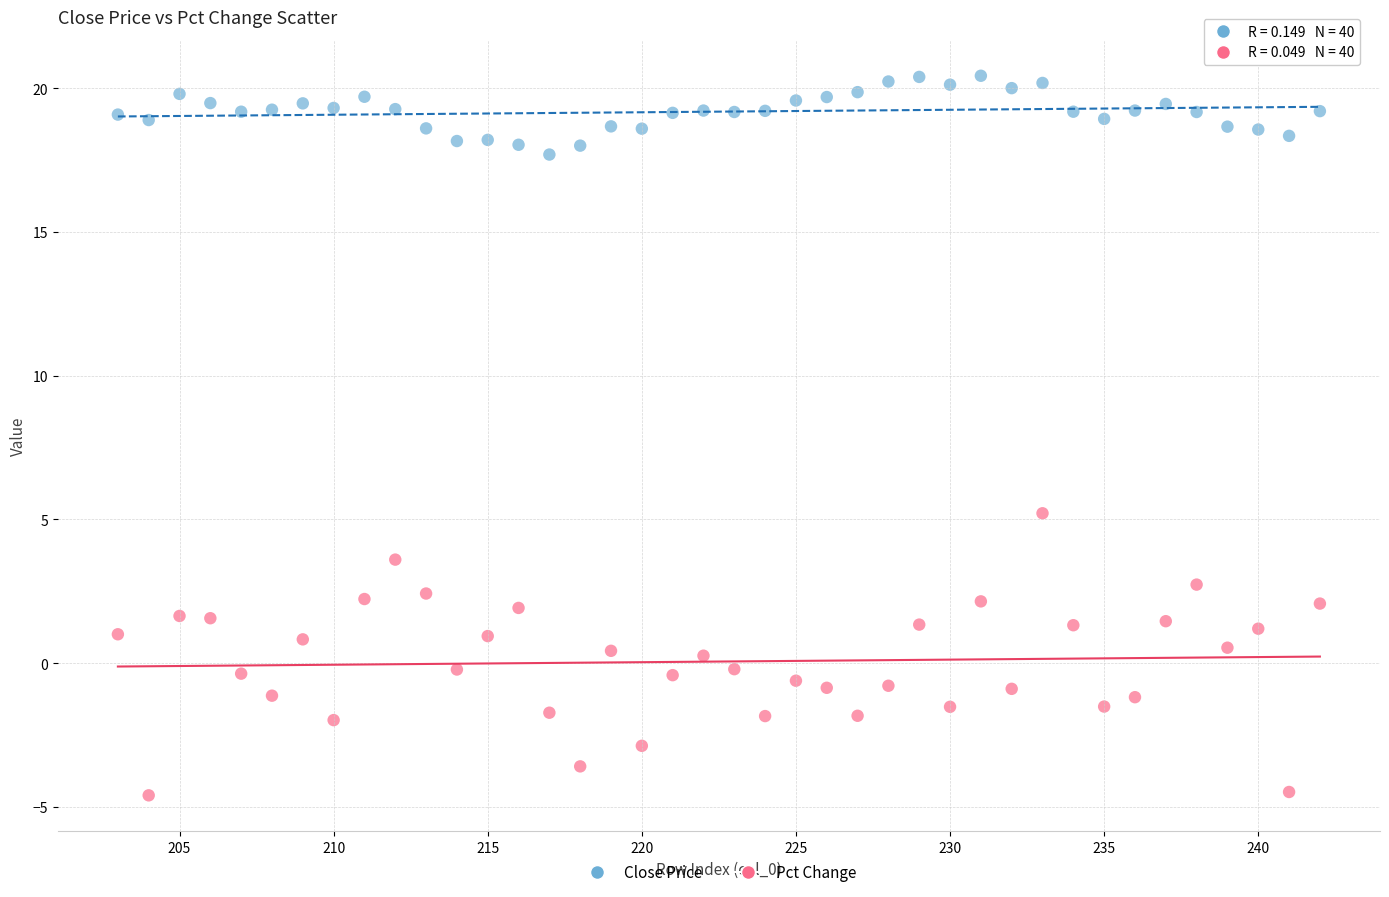

Which series reaches the maximum Y coordinate?

Close Price